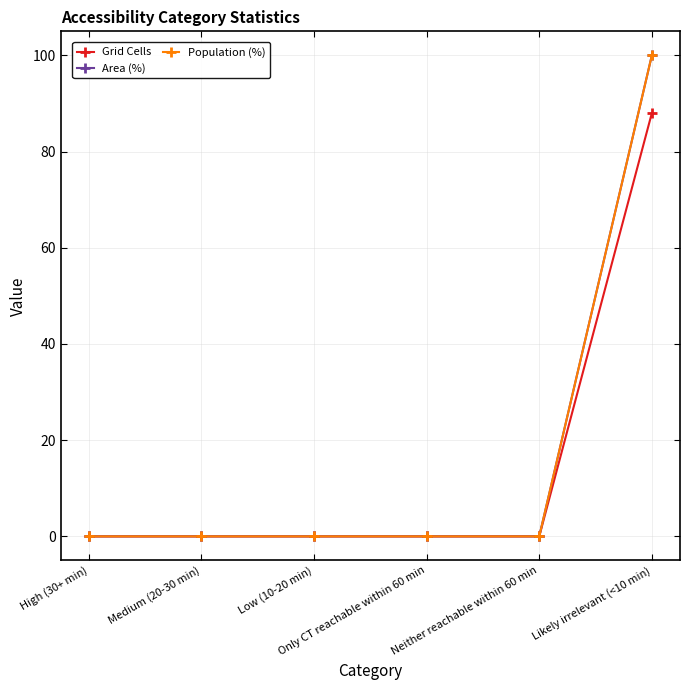

Which series has the widest spread of values?

Area (%)